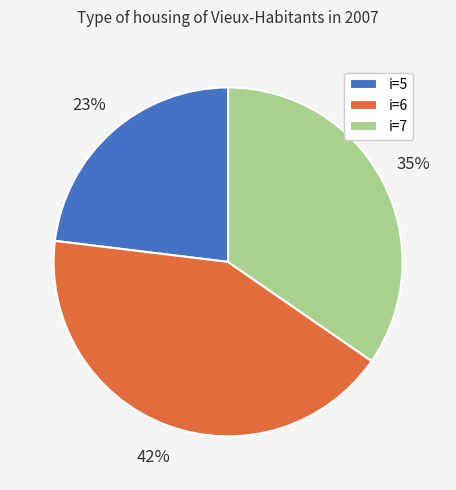

What is the smallest slice in the pie chart?

i=5